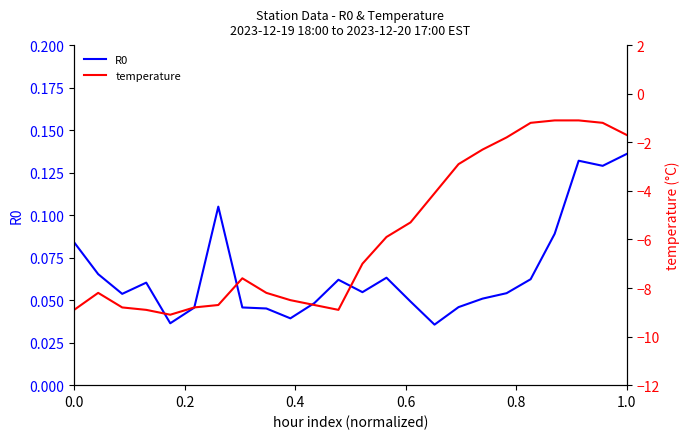

What is the difference between the maximum and minimum values in the R0 series?

0.1